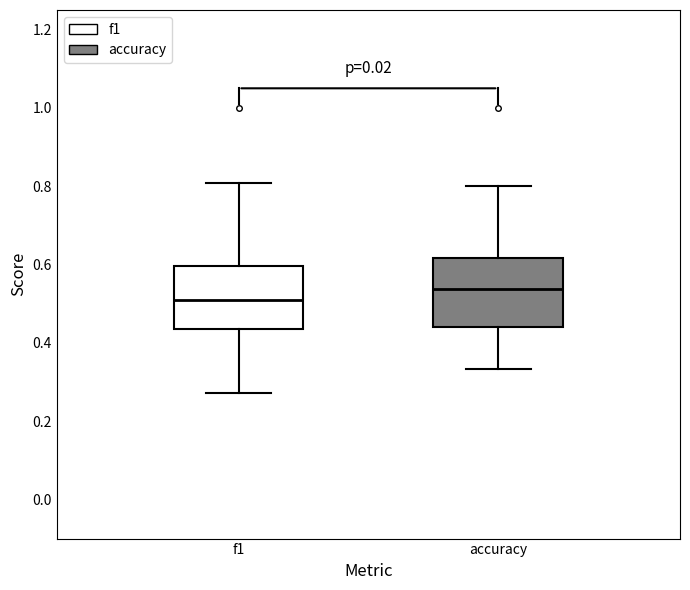

Where does the lower whisker of the box for accuracy end on the y-axis? The values are not printed on the chart, so give them approximately, as read against the axis.

0.34